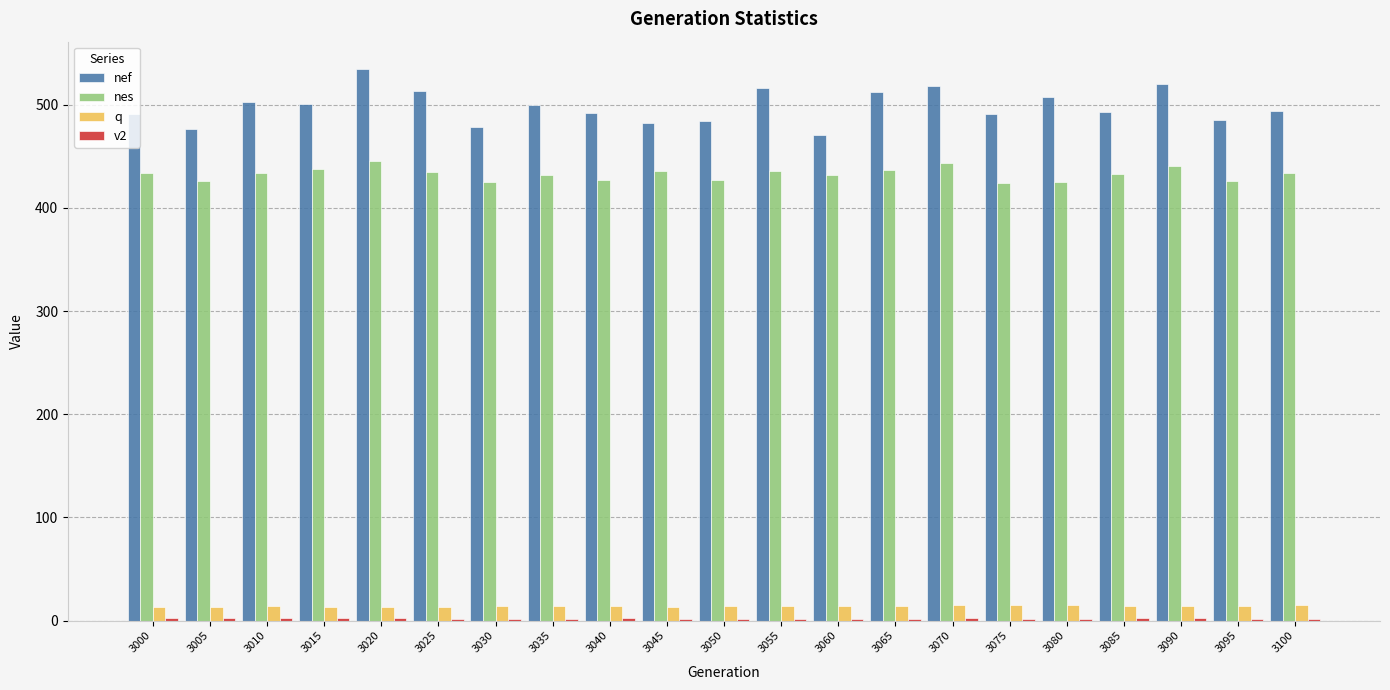

True or false: nef has a value of 516.6 at 3055.

True